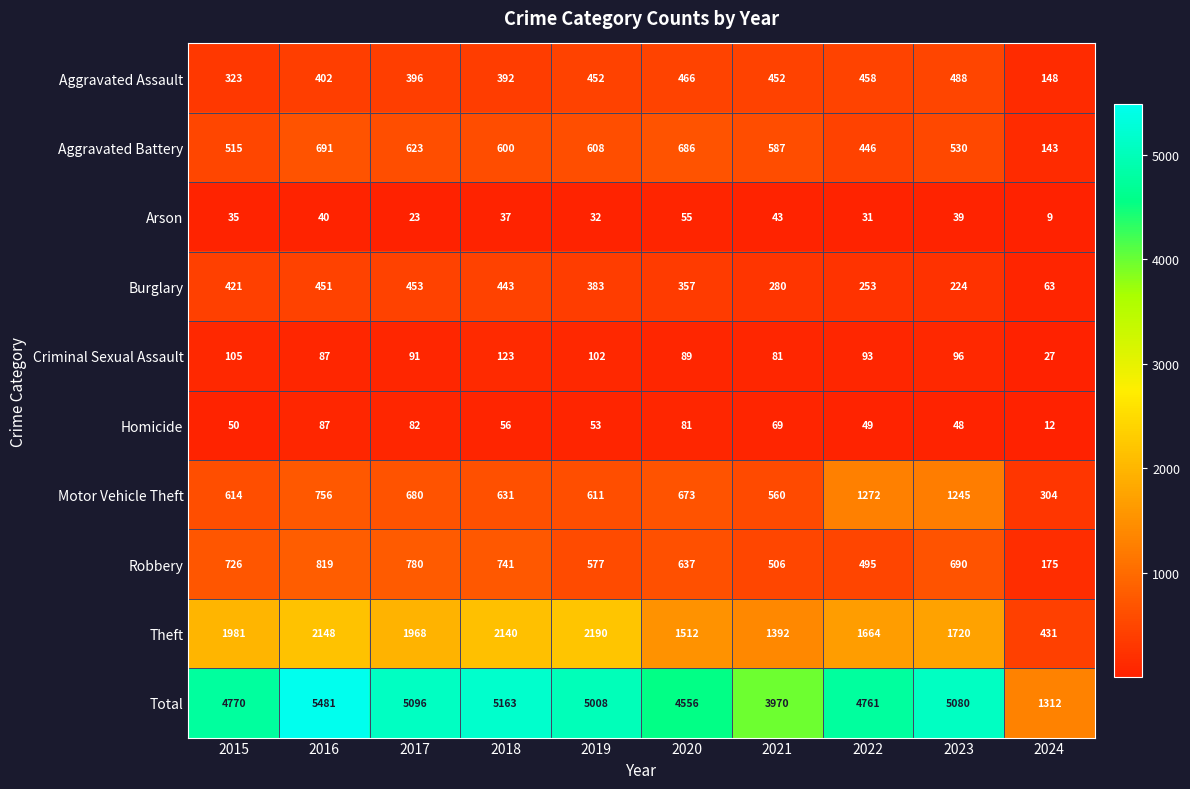

What is the spread (max minus min) of values at 2020?

4501